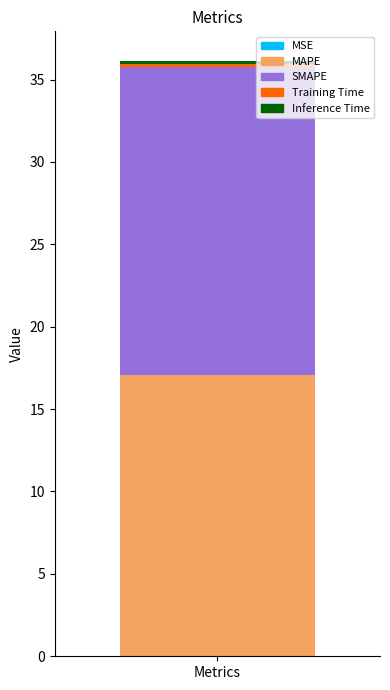

Are the bars grouped side by side (vs. stacked)?

No